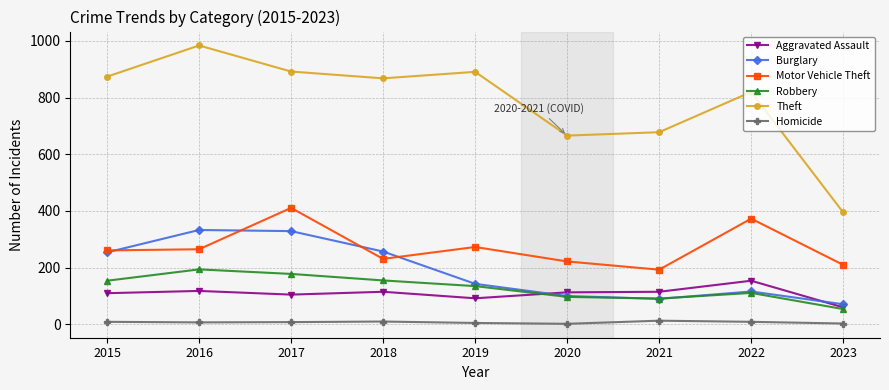

What is the highest value of the Robbery series?

194